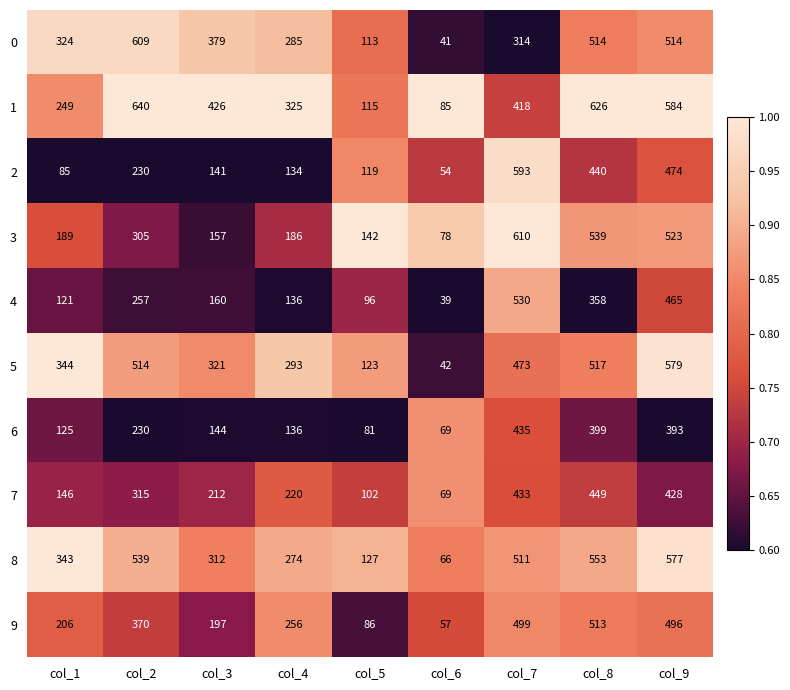

At which category is the sum across all series the highest?

col_9